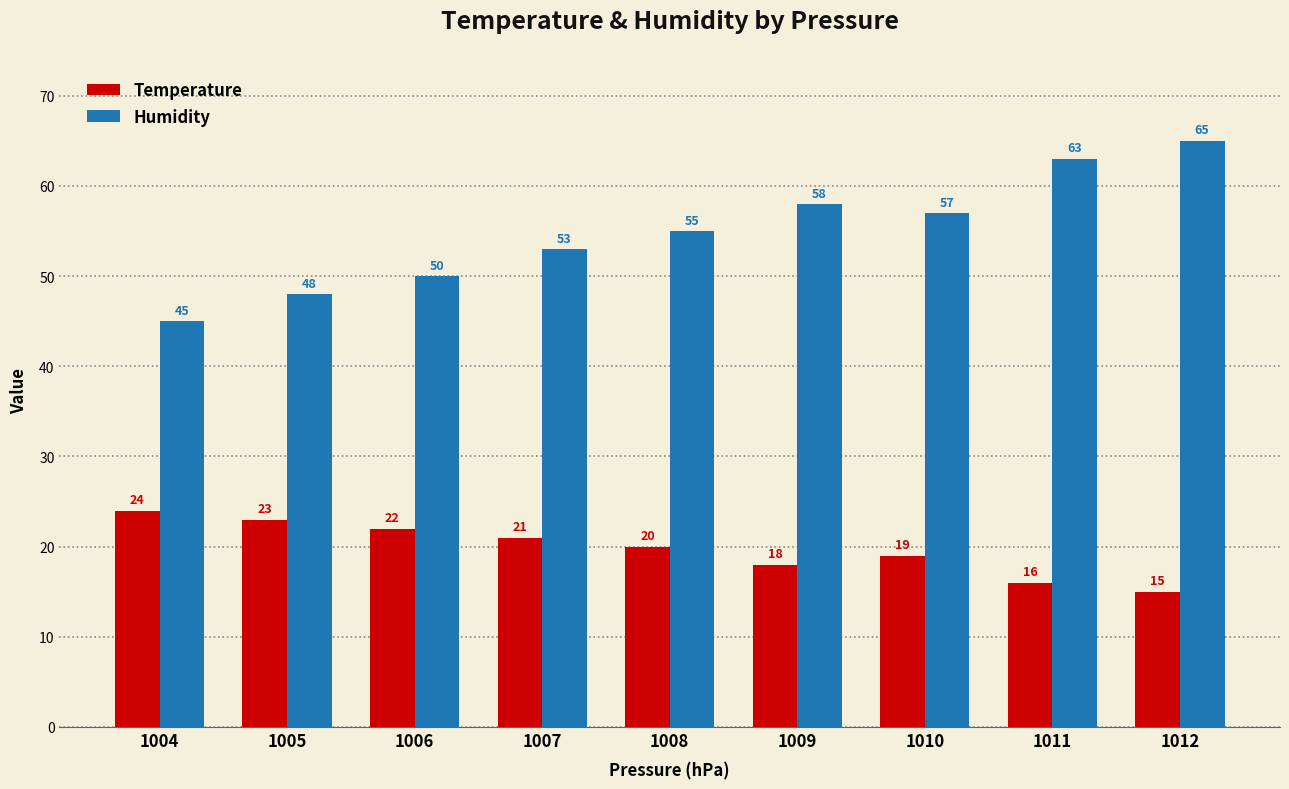

What is the value of the Humidity bar at the 6th from the left?

58